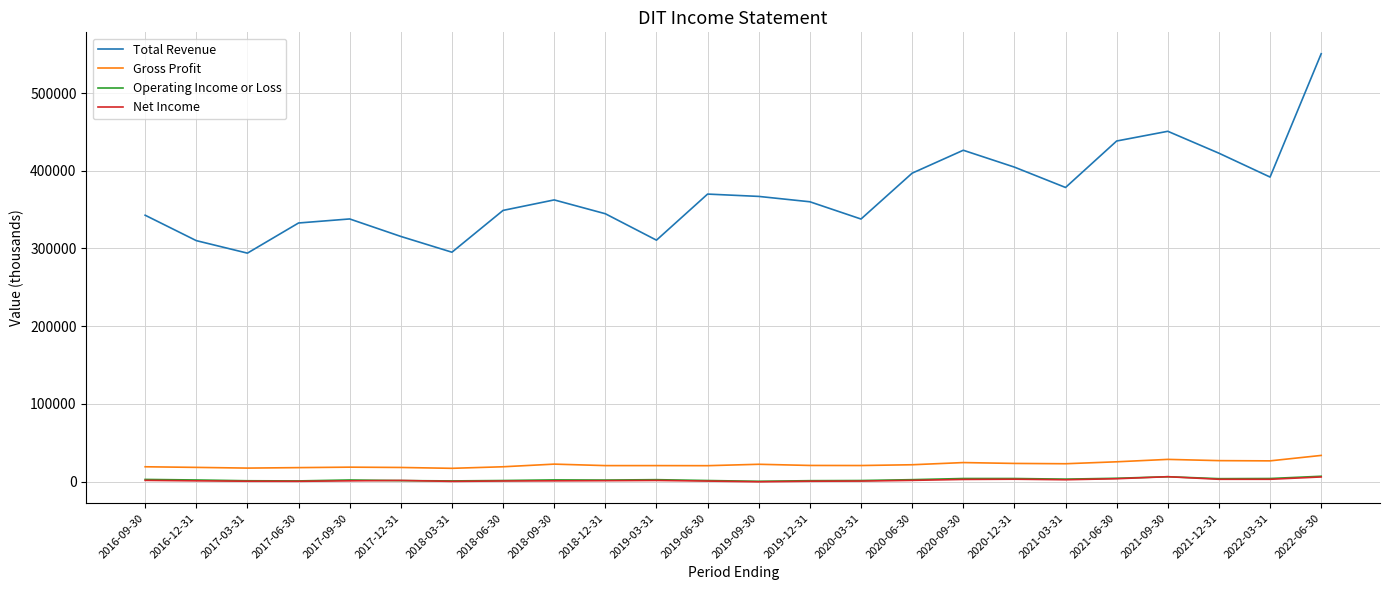

How many series are shown in this chart?

4